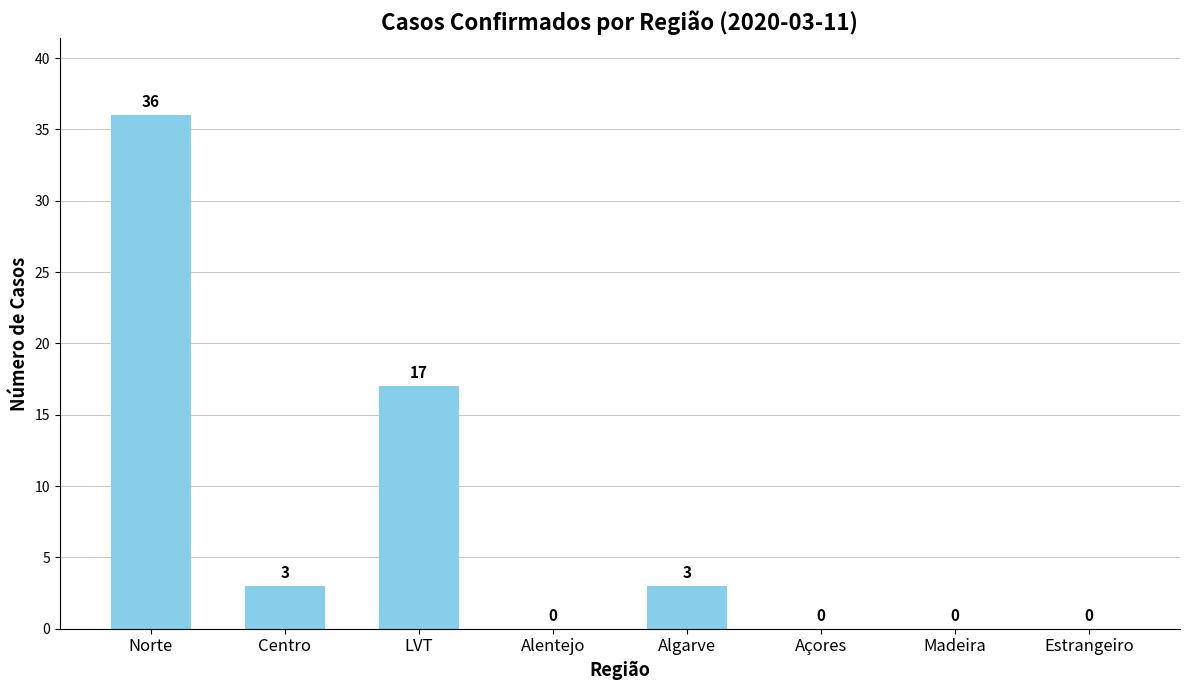

What is the maximum value shown in the chart?

36